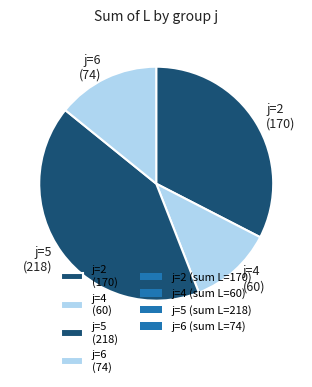

Rank the categories by value from highest to lowest.

j=5 (218), j=2 (170), j=6 (74), j=4 (60)